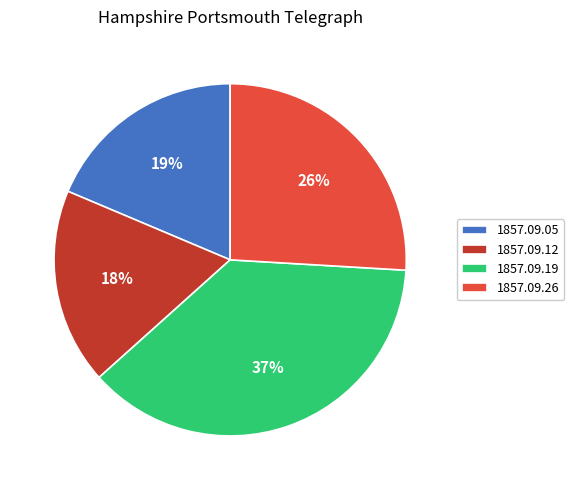

True or false: 1857.09.19 accounts for 50% of the total.

False